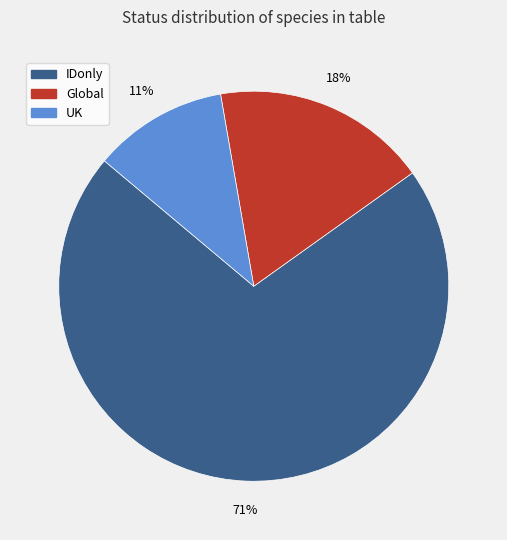

What percentage is the IDonly slice, to the nearest percent?

71%